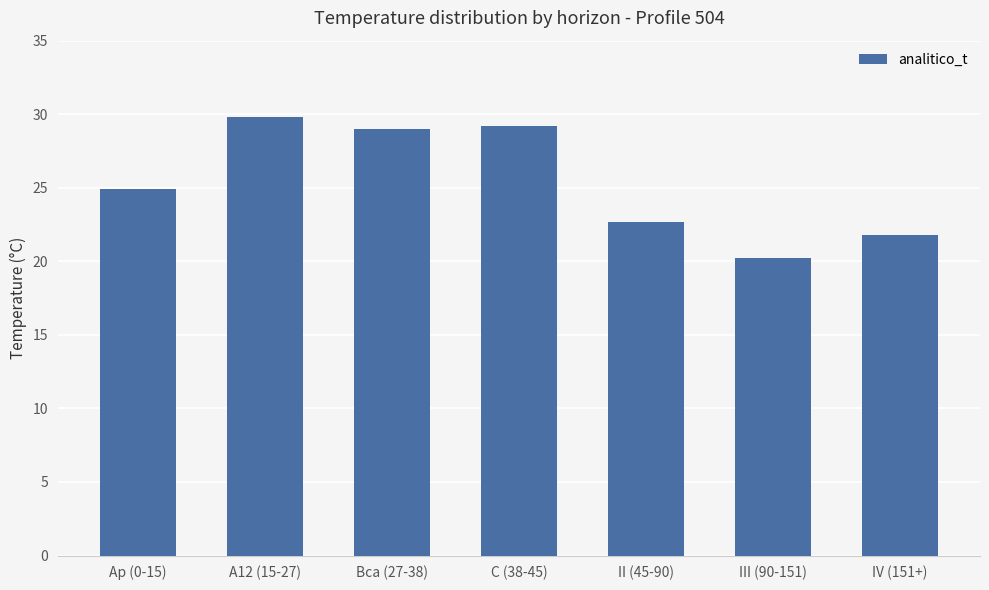

What value does the data have at II (45-90)?

22.7